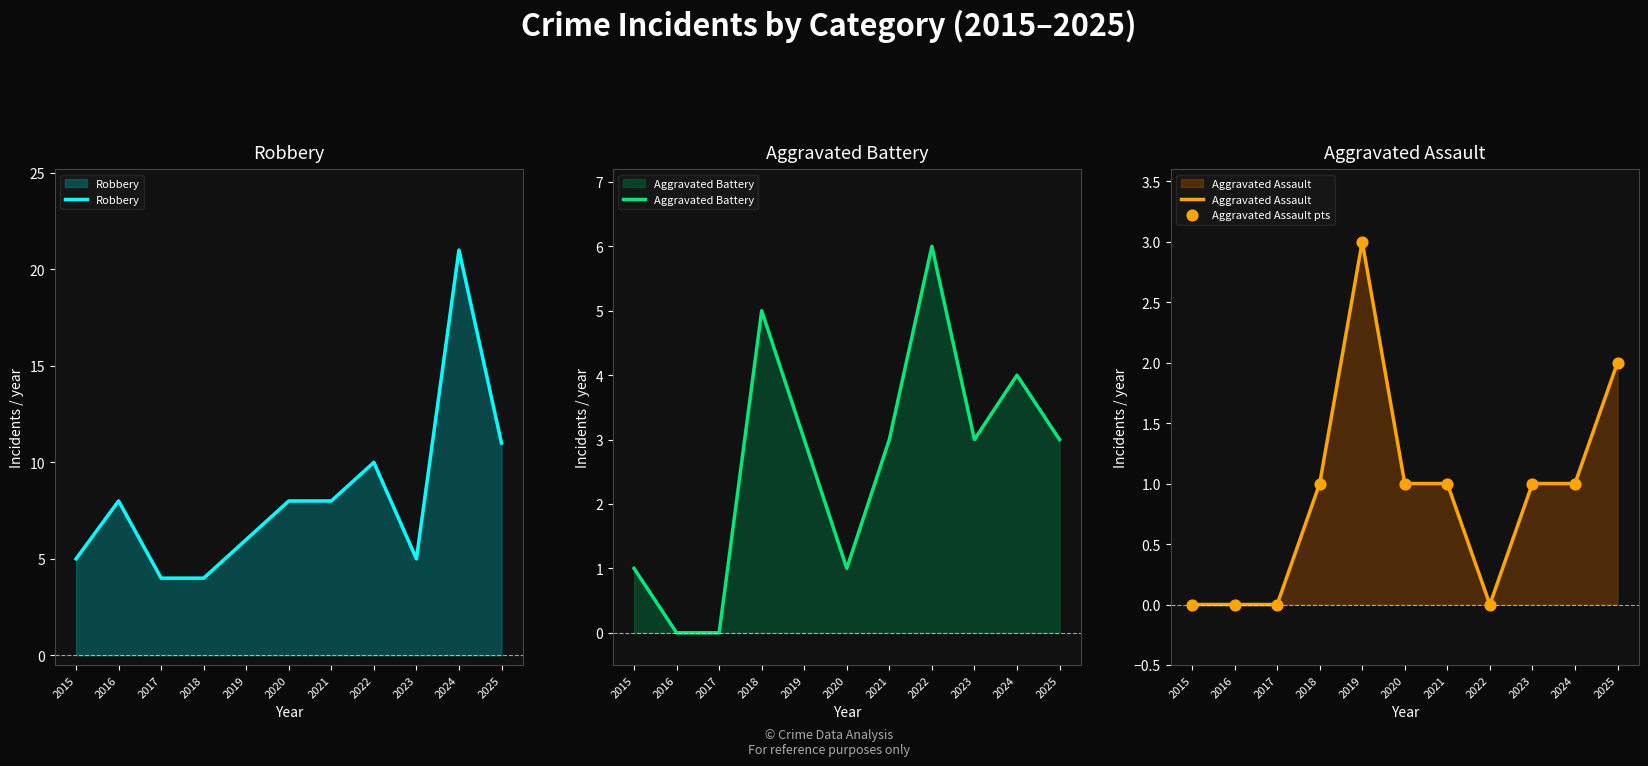

Which series has the largest total across all categories?

Robbery